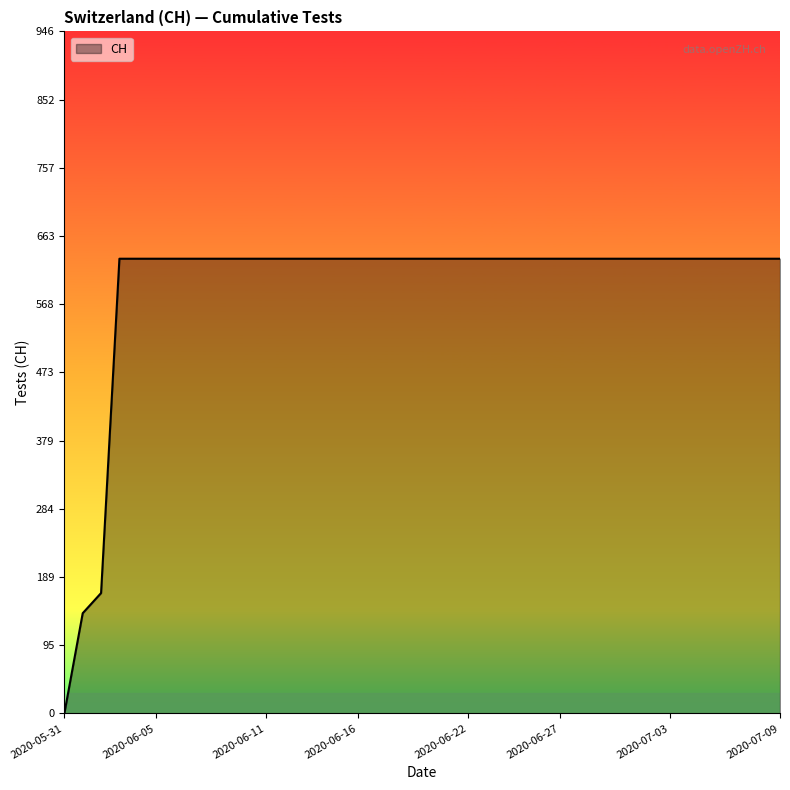

What is the greatest value displayed?

631